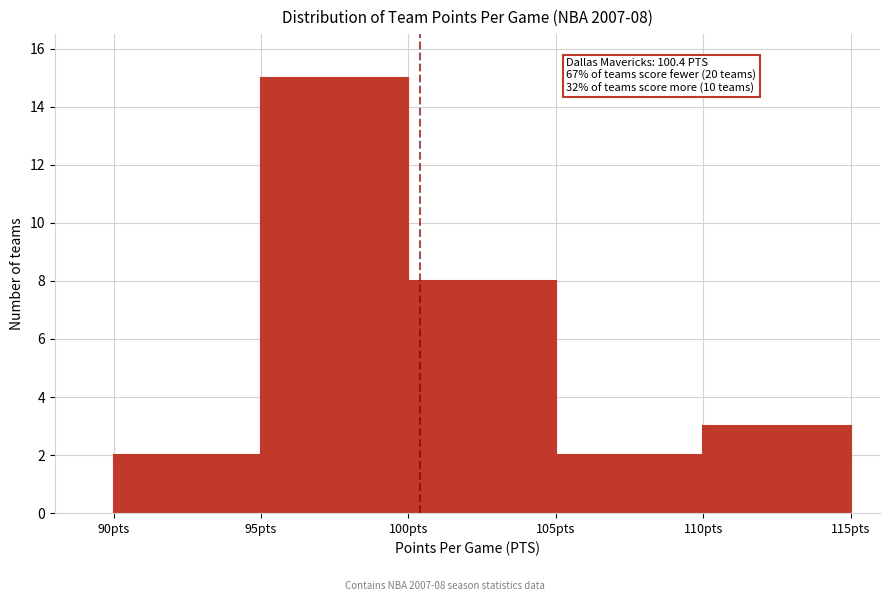

Over which range of the x-axis is the bar tallest?

95 to 100